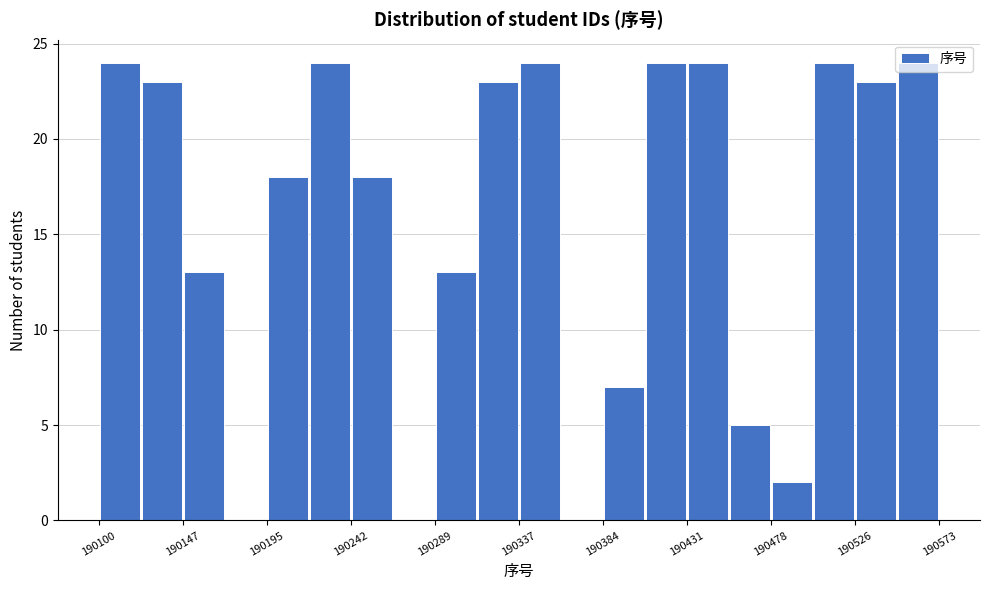

Reading left to right, list every bar in this chart as the range it spans on the x-axis followed by its height. Neither the bar edges nor the heights are printed on the chart, so give them approximately, as read against the axes.

190100 to 190125: 24
190125 to 190150: 23
190150 to 190170: 13
190170 to 190195: 0
190195 to 190220: 18
190220 to 190240: 24
190240 to 190265: 18
190265 to 190290: 0
190290 to 190315: 13
190315 to 190335: 23
190335 to 190360: 24
190360 to 190385: 0
190385 to 190410: 7
190410 to 190430: 24
190430 to 190455: 24
190455 to 190480: 5
190480 to 190505: 2
190505 to 190525: 24
190525 to 190550: 23
190550 to 190575: 24